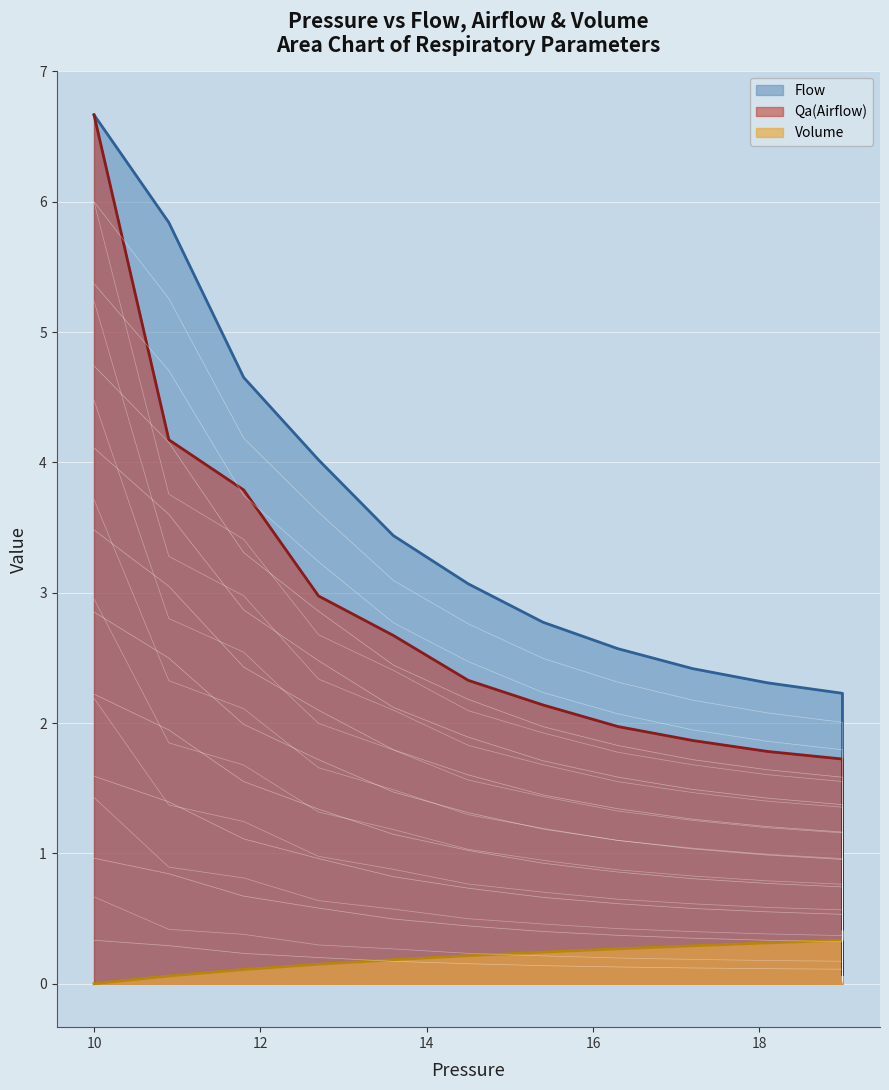

Is the value of Volume at 7 greater than the value of Flow at 16?

No